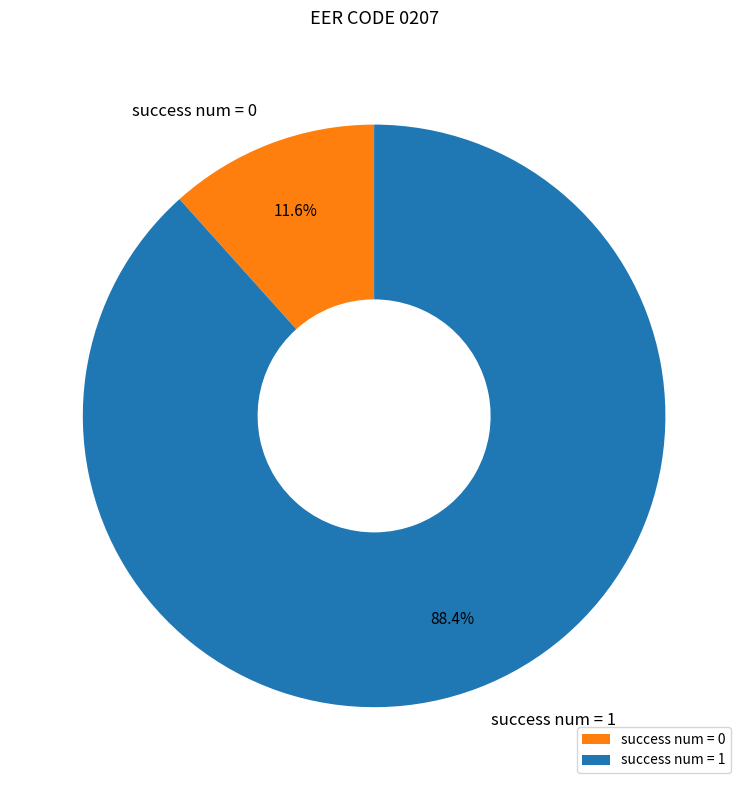

What is the smallest slice in the pie chart?

success num = 0